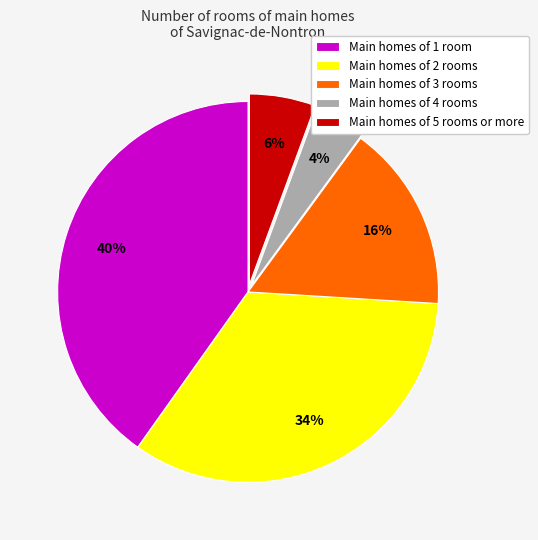

Rank the categories by value from lowest to highest.

Main homes of 4 rooms, Main homes of 5 rooms or more, Main homes of 3 rooms, Main homes of 2 rooms, Main homes of 1 room